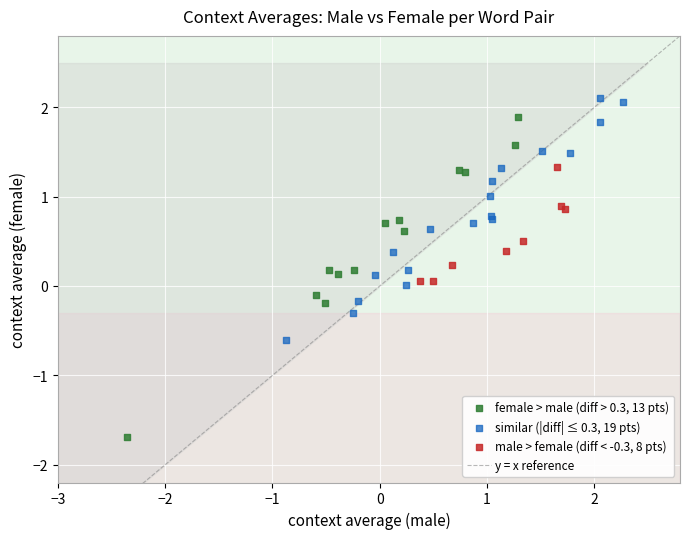

Which series has the largest Y range (max minus min)?

female > male (diff > 0.3, 13 pts)